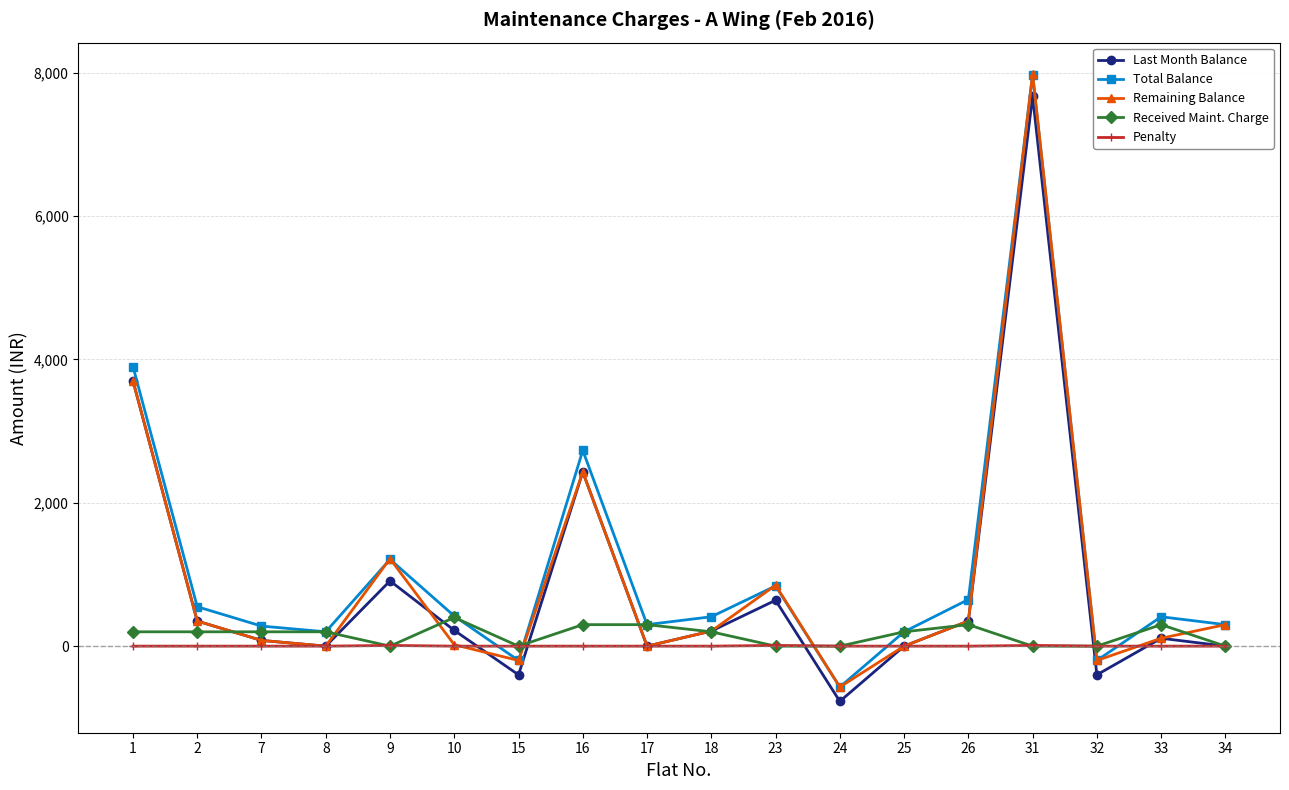

How many values in the Last Month Balance series are below 210?

9